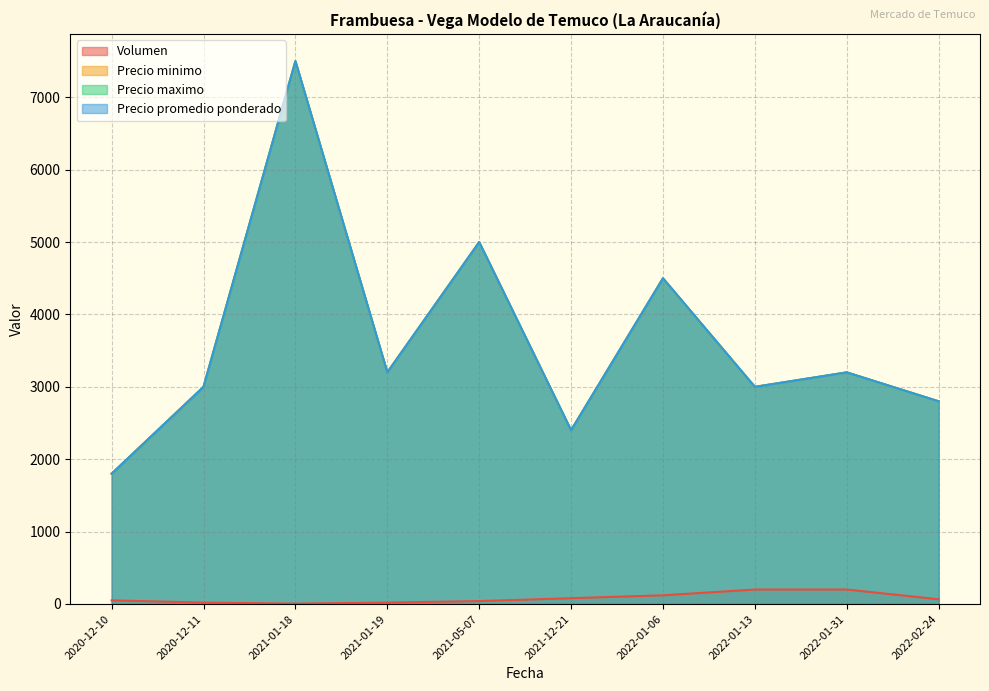

The value of Precio maximo at 2020-12-10 is 2522. True or false?

False